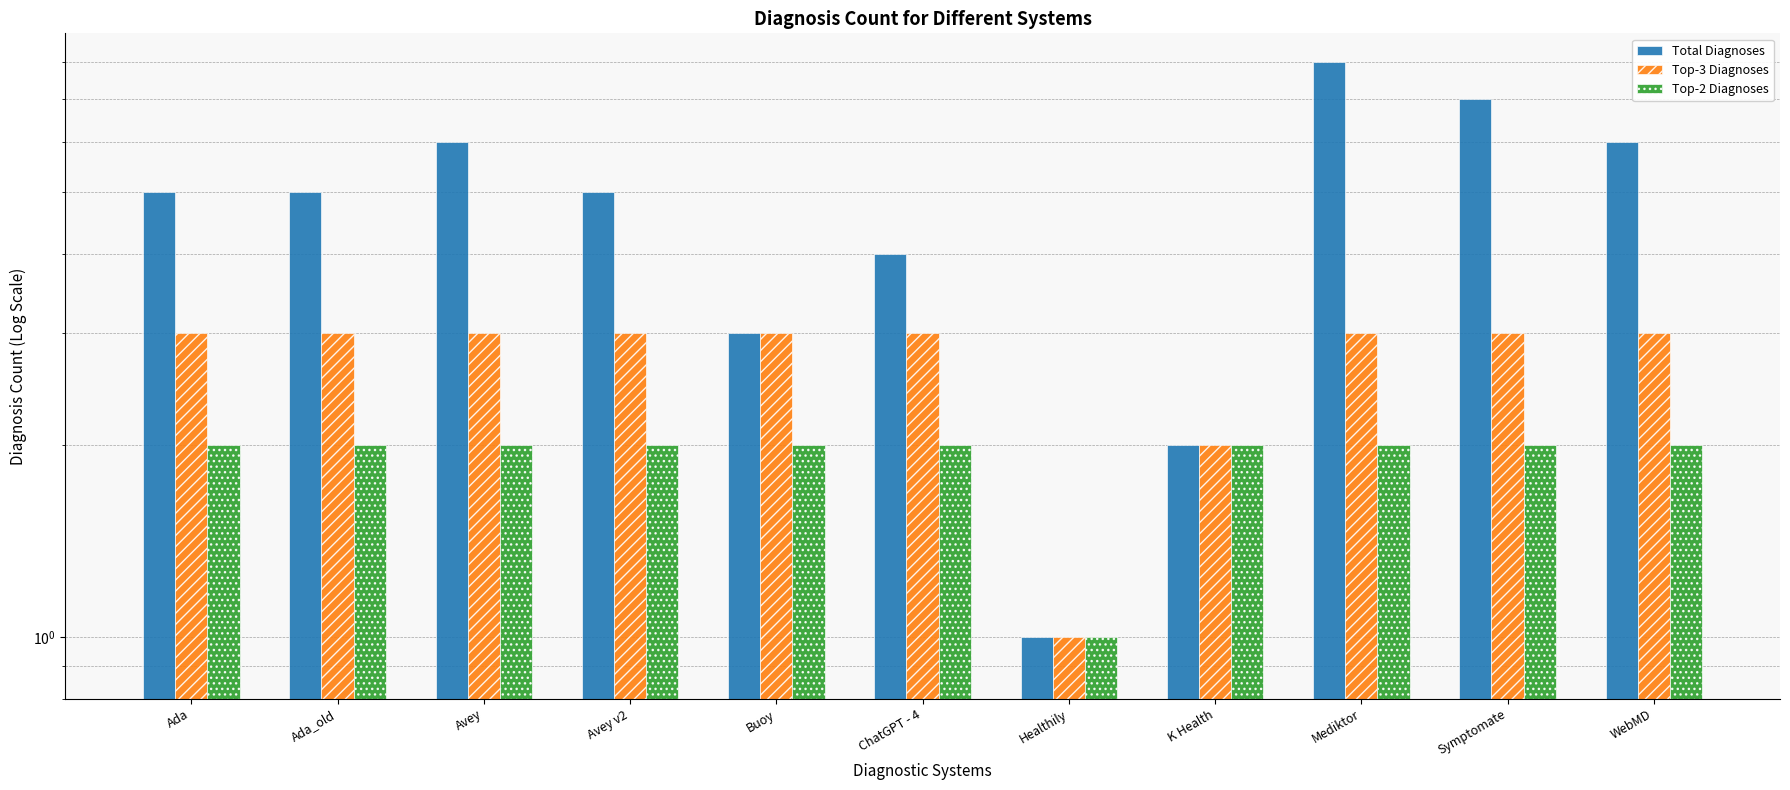

Which series has the largest total across all categories?

Total Diagnoses